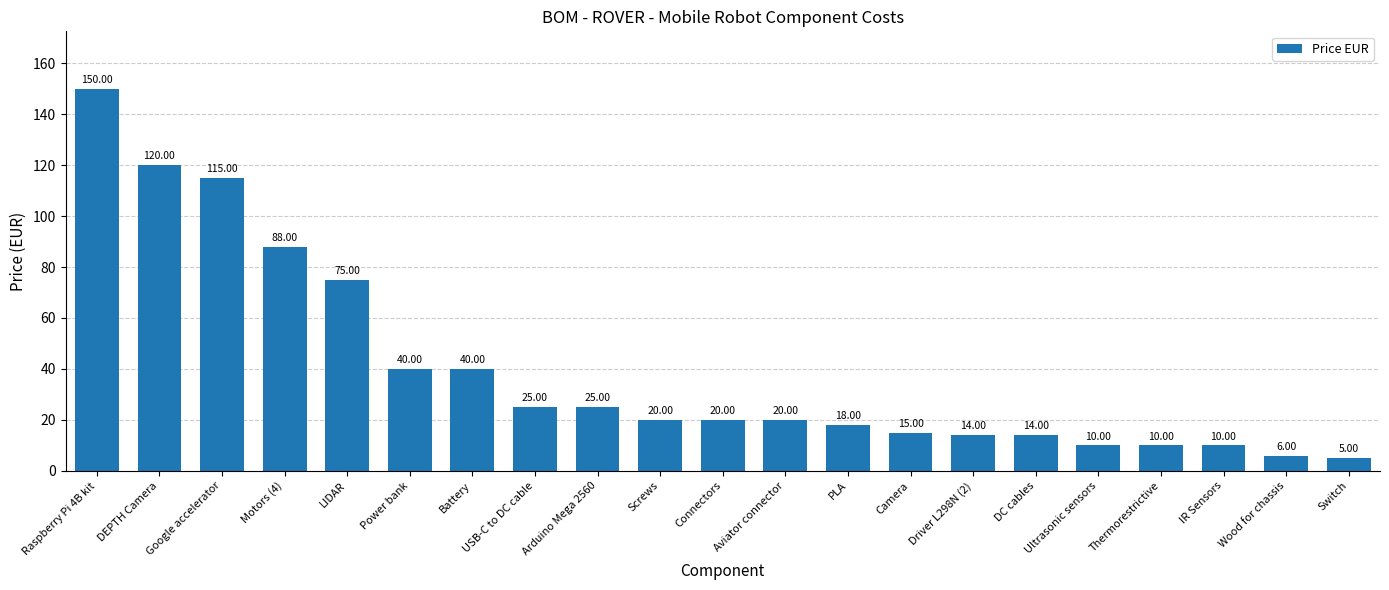

The value at Raspberry Pi 4B kit is 150. True or false?

True